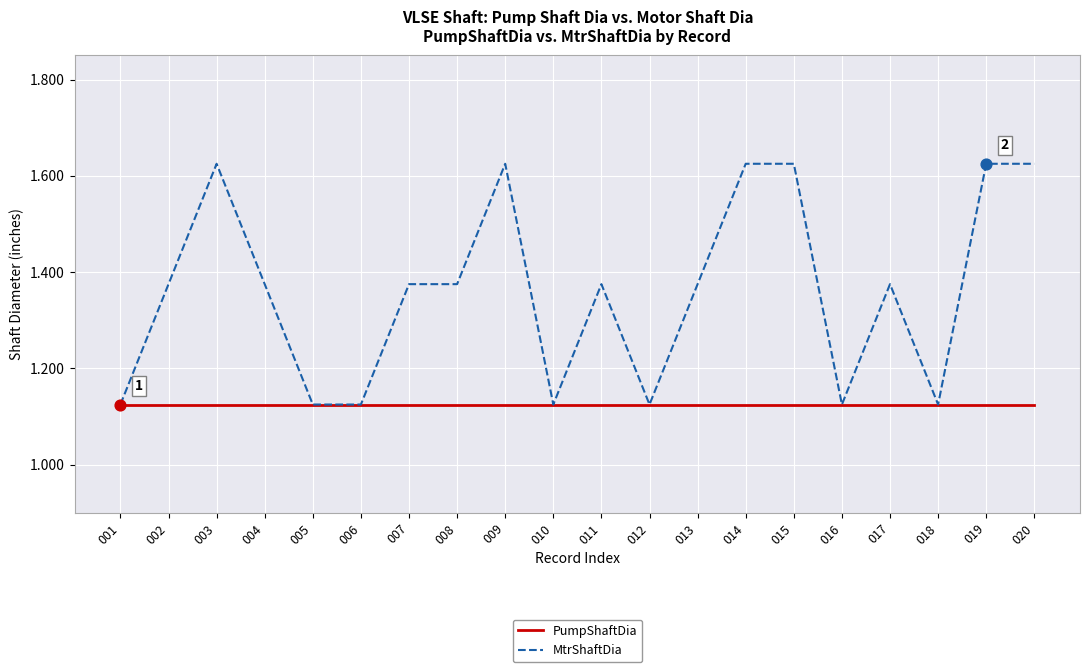

Which series changed the most between 018 and 020?

MtrShaftDia